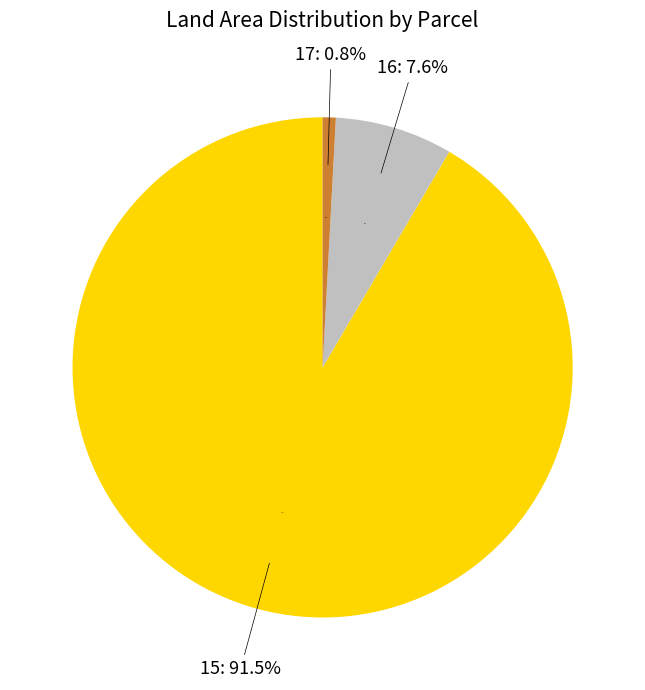

True or false: 17 accounts for 11% of the total.

False